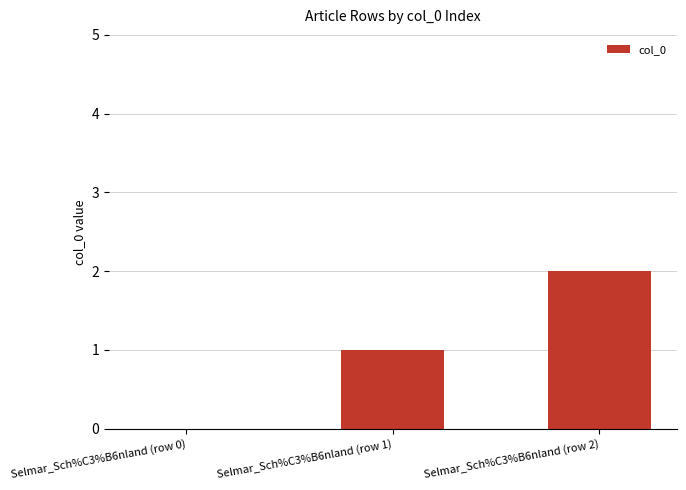

Reading right to left, transcribe all the data shown in this chart.

2	1	0